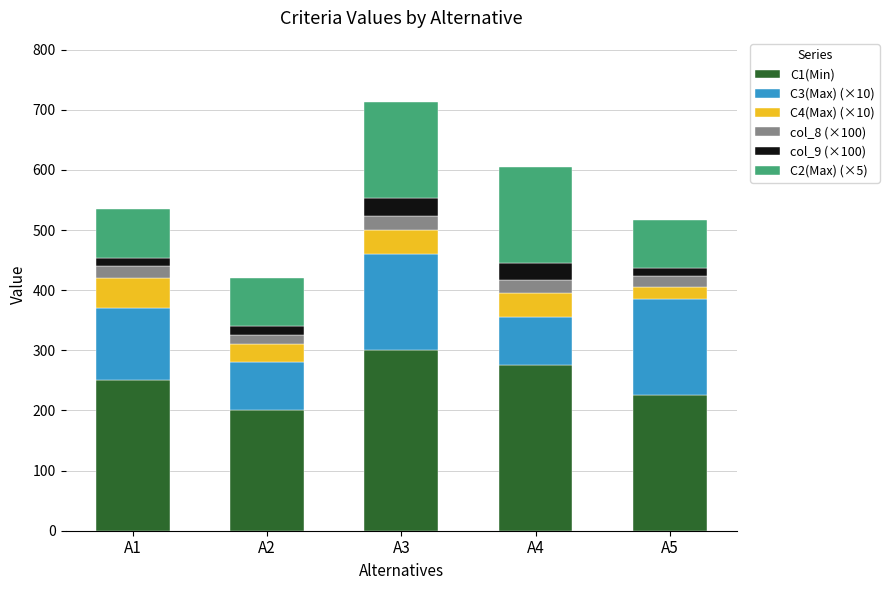

How many bars are there in total?

5